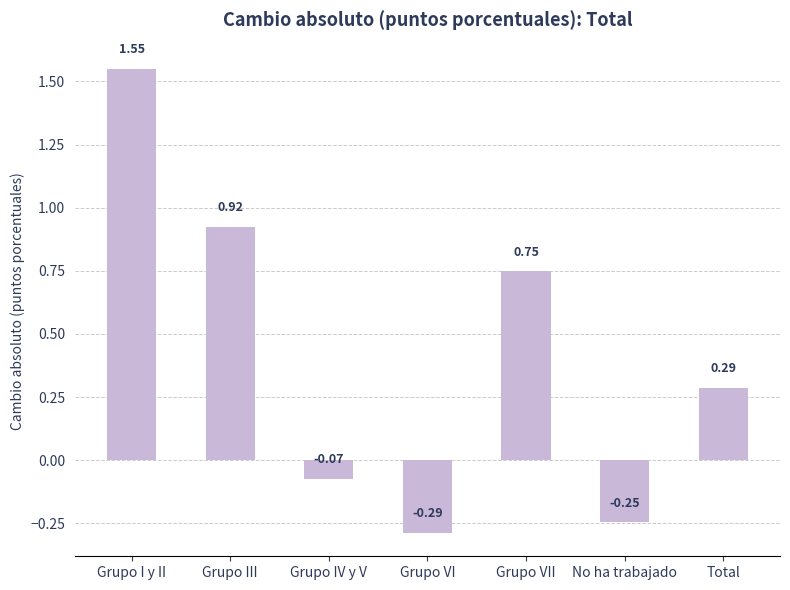

What is the label of the 2nd bar from the right?

No ha trabajado